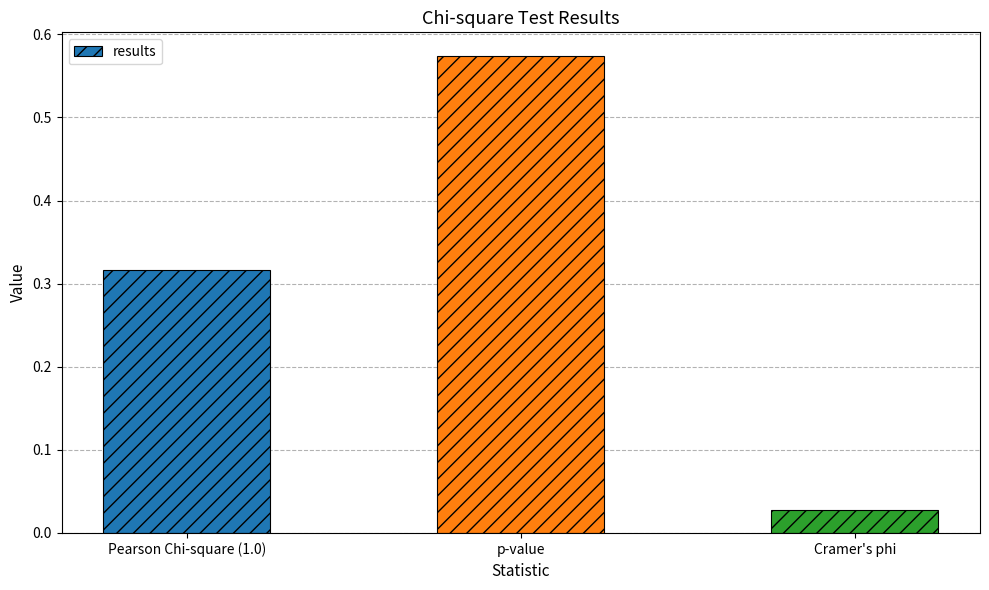

What position from the left is p-value?

2